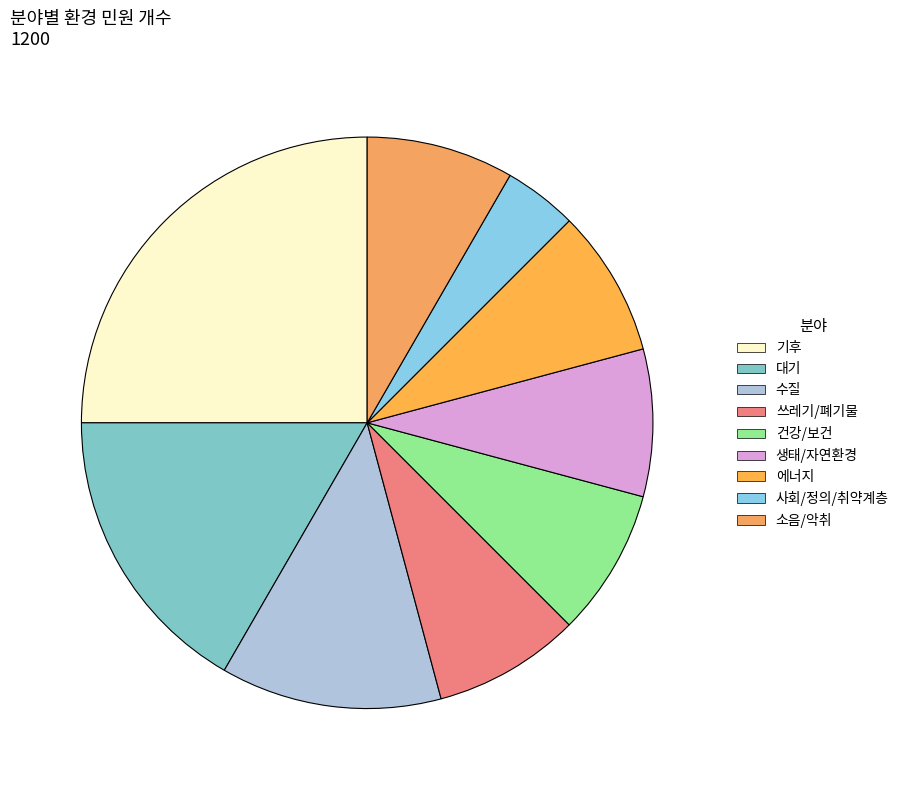

How many slices are in this pie chart?

9